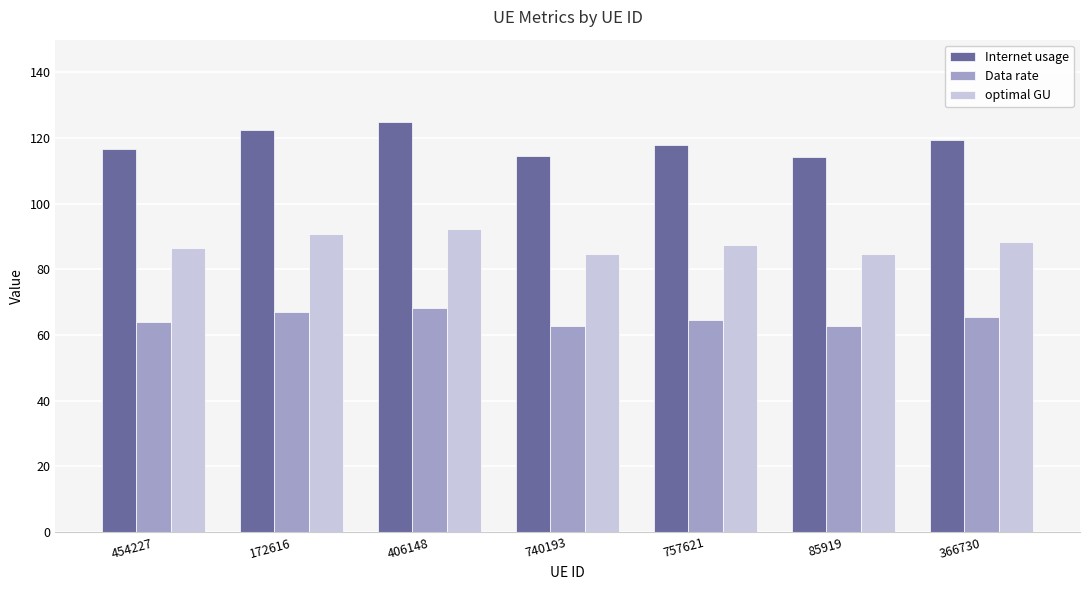

Which series has the widest spread of values?

Internet usage